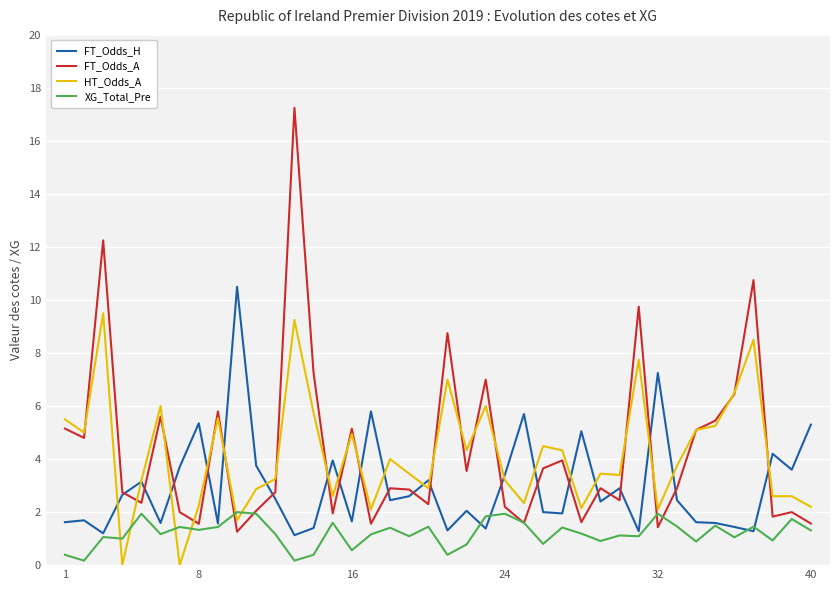

How many distinct data groups are displayed?

4